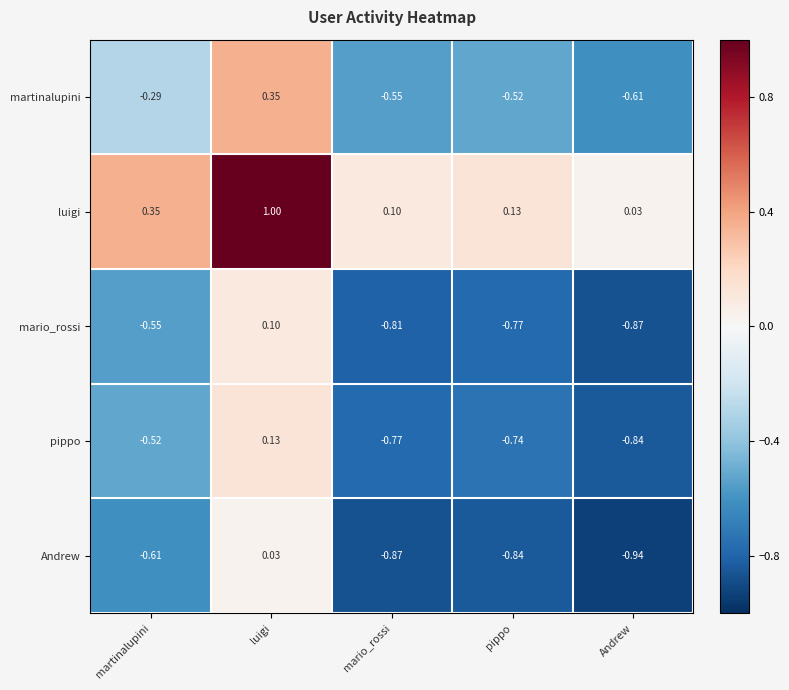

Count the number of data series in this chart.

5